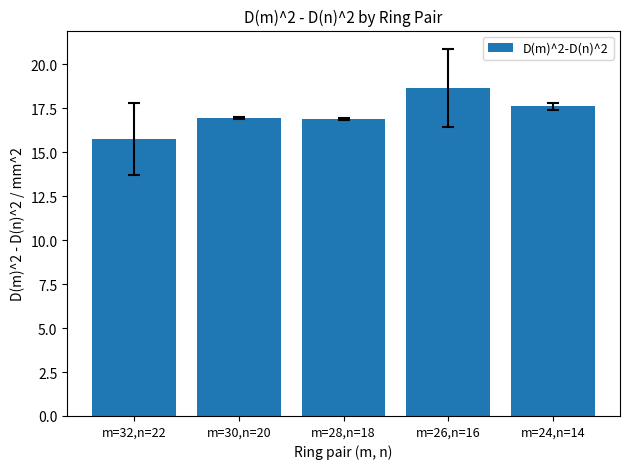

What is the label of the 1st bar from the left?

m=32,n=22